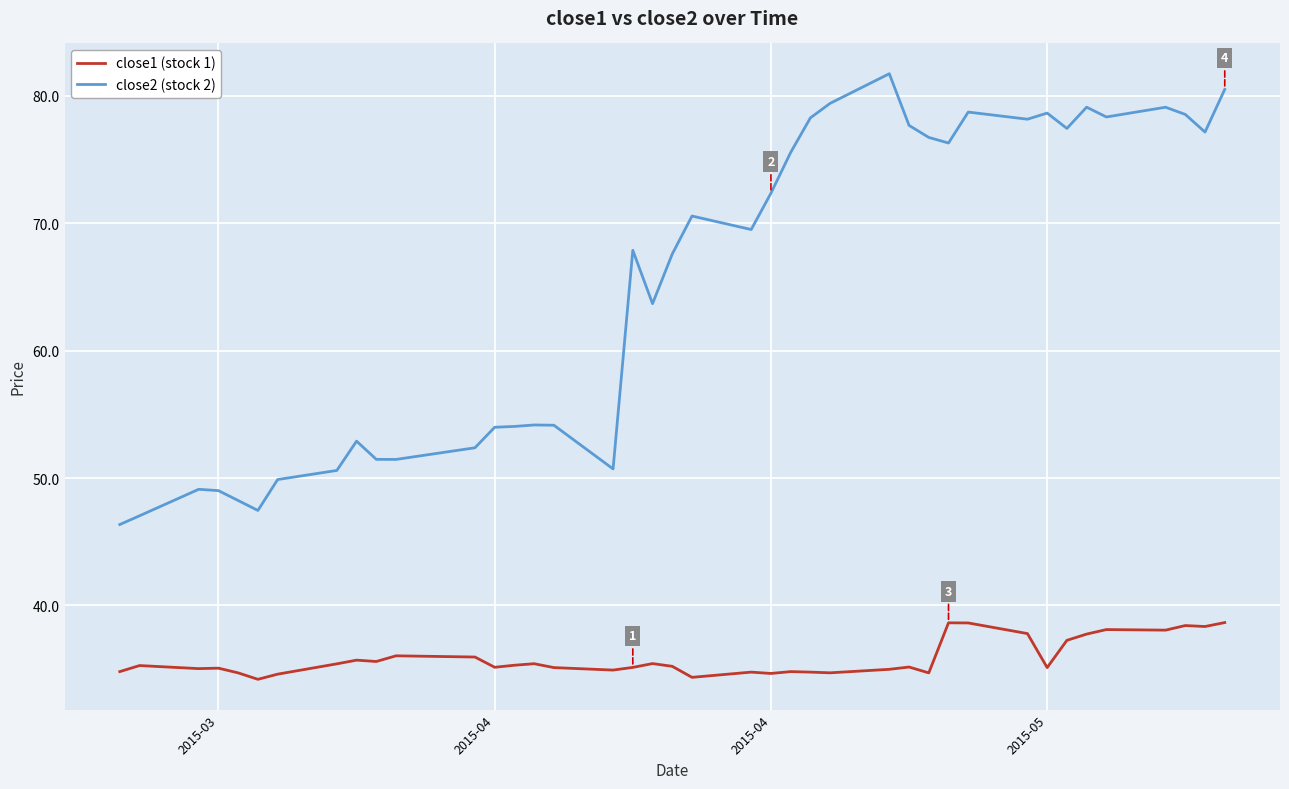

What is the maximum value shown in the chart?

81.7